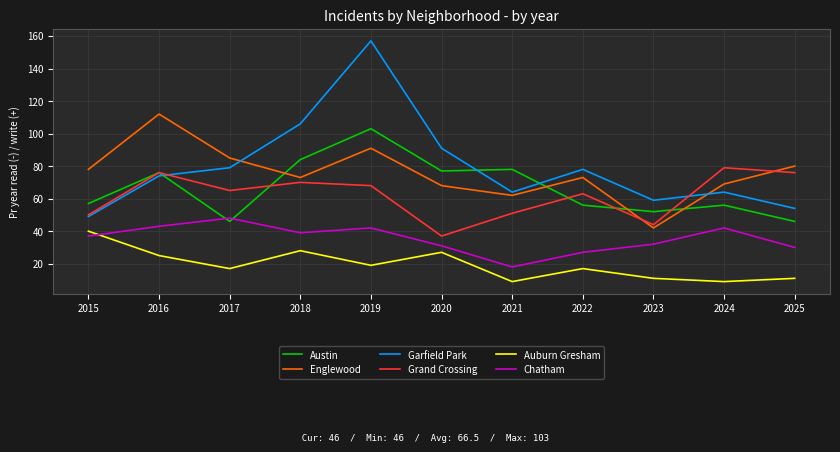

Is it true that Englewood equals 78 at 2015?

True